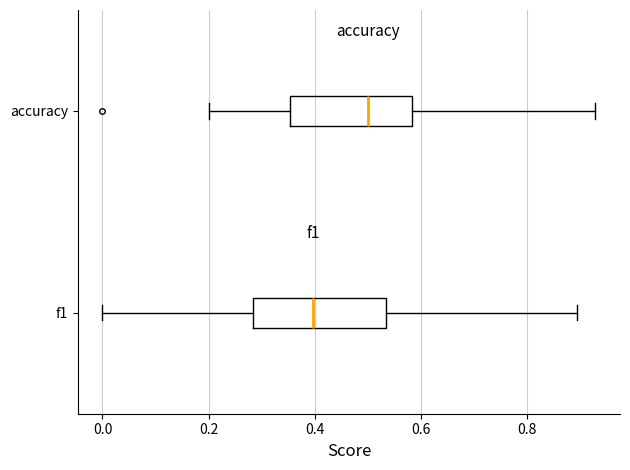

Reading bottom to top, read every box against the x-axis: the position of its median line, the range the box covers, and the ends of its whiskers. The values are not printed on the chart, so give them approximately, as read against the axis.

f1: median 0.40, box 0.28 to 0.54, whiskers 0.00 to 0.90
accuracy: median 0.50, box 0.36 to 0.58, whiskers 0.20 to 0.92